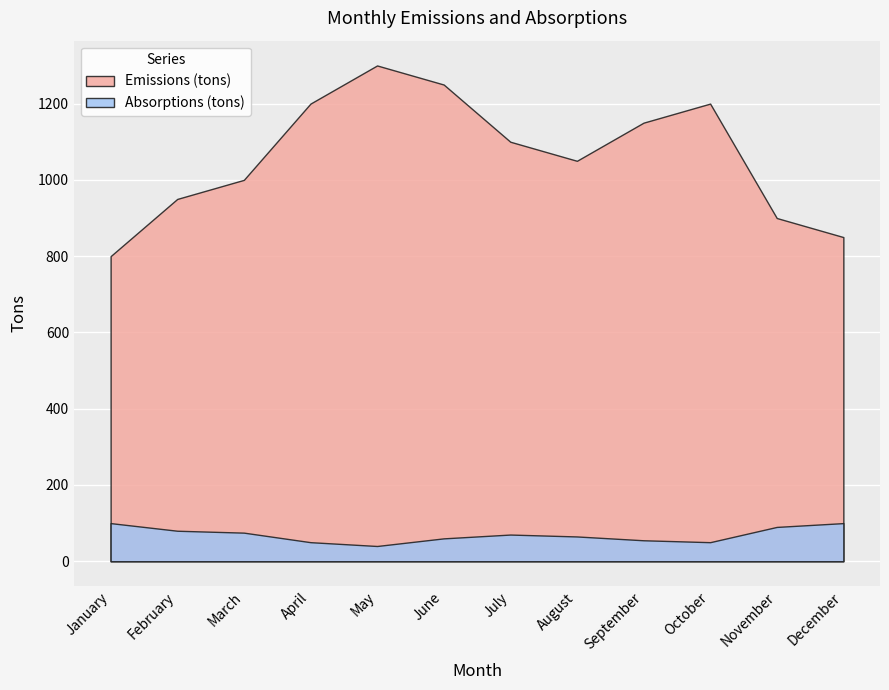

In Emissions (tons), how many points are lower than both neighbors (excluding endpoints)?

1